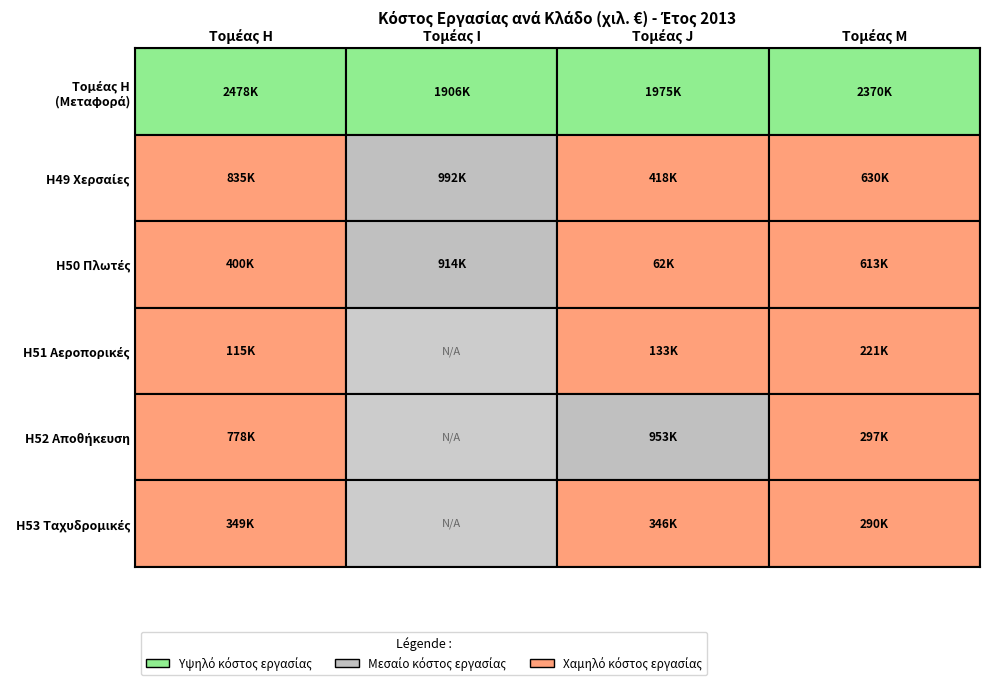

What is the sum of the Τομέας M values at 1 and 2?

1242898